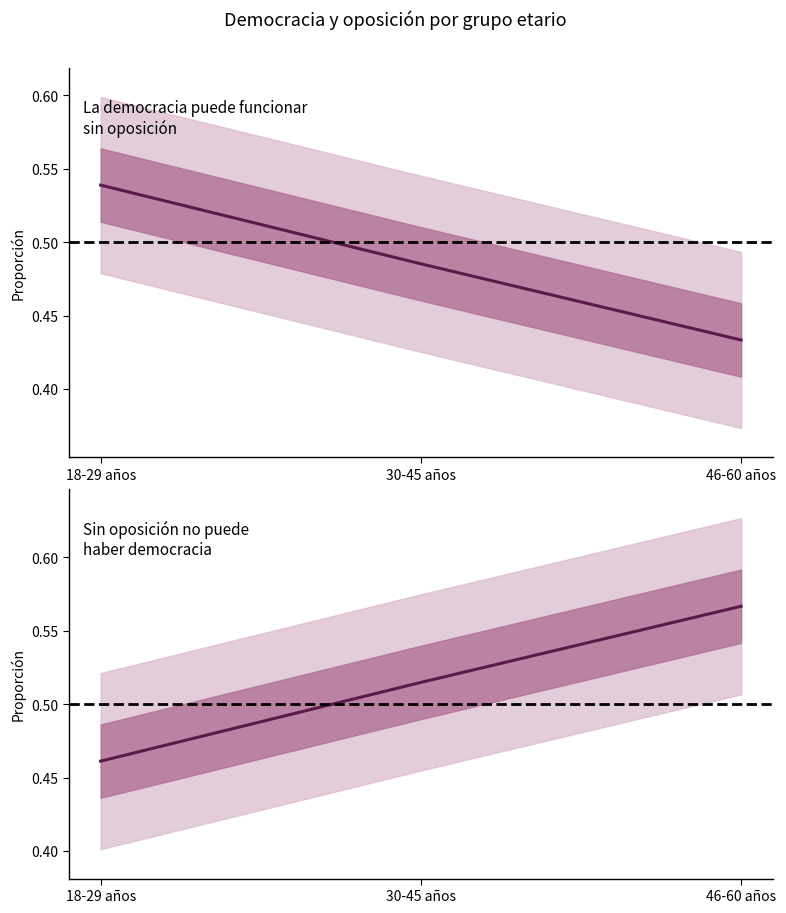

Does the chart display data point markers on the line(s)?

No